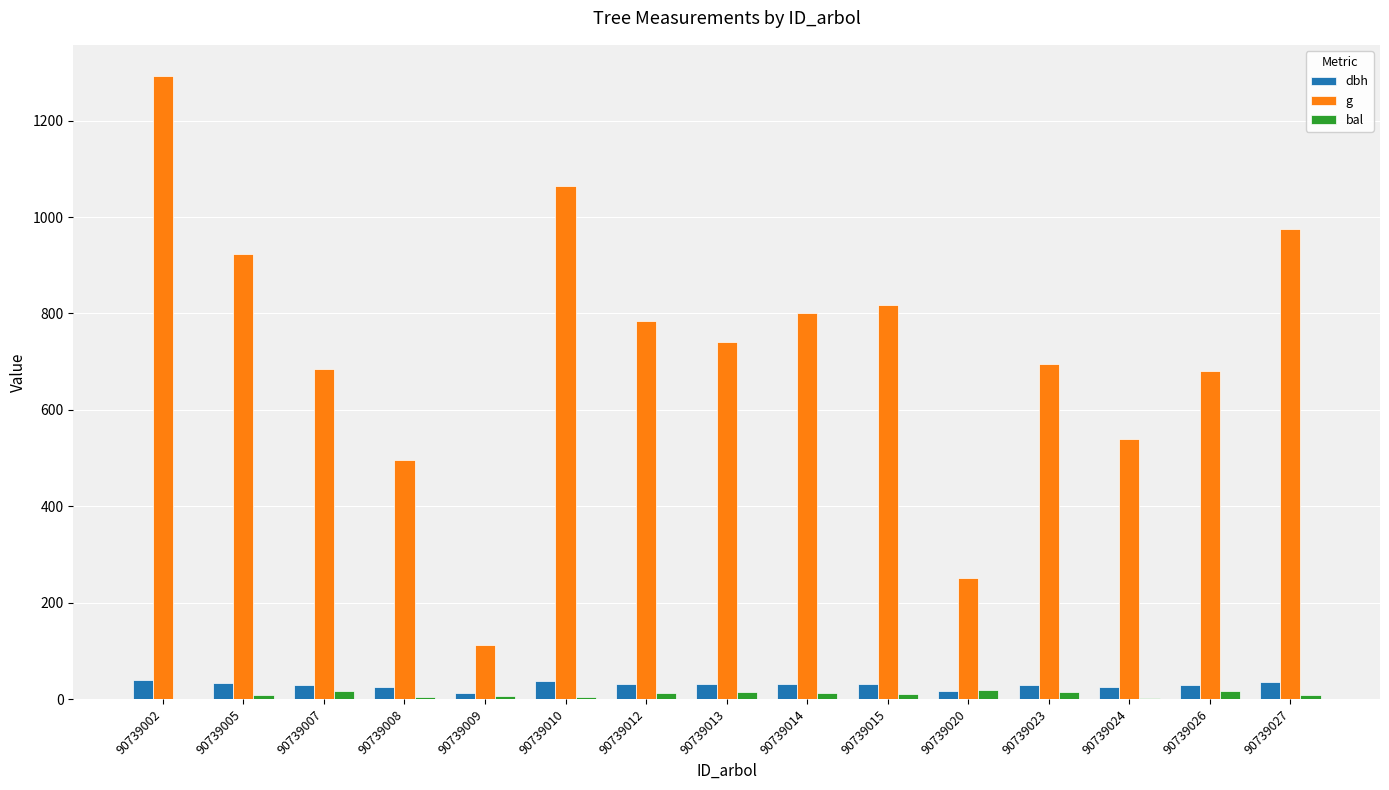

How many groups of bars are there?

15